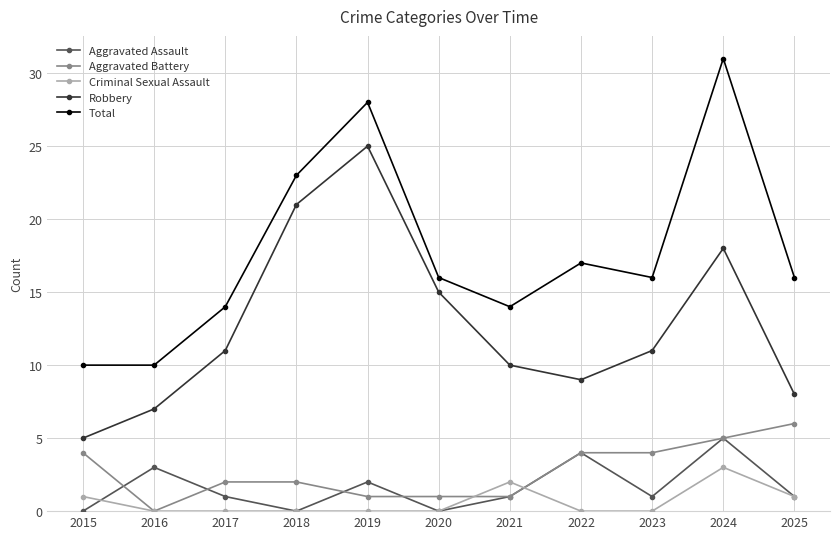

What is the total value across all series at 2019?

56